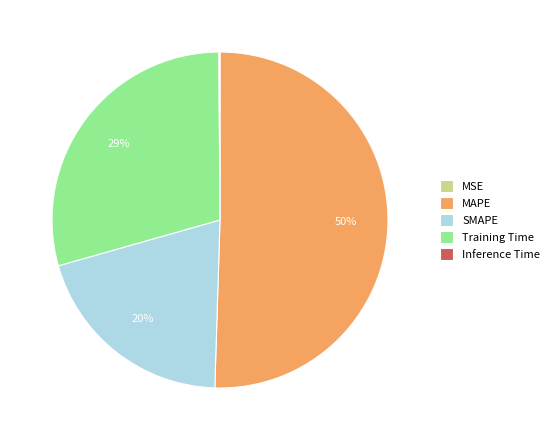

Is it true that SMAPE is 12% of the pie?

False